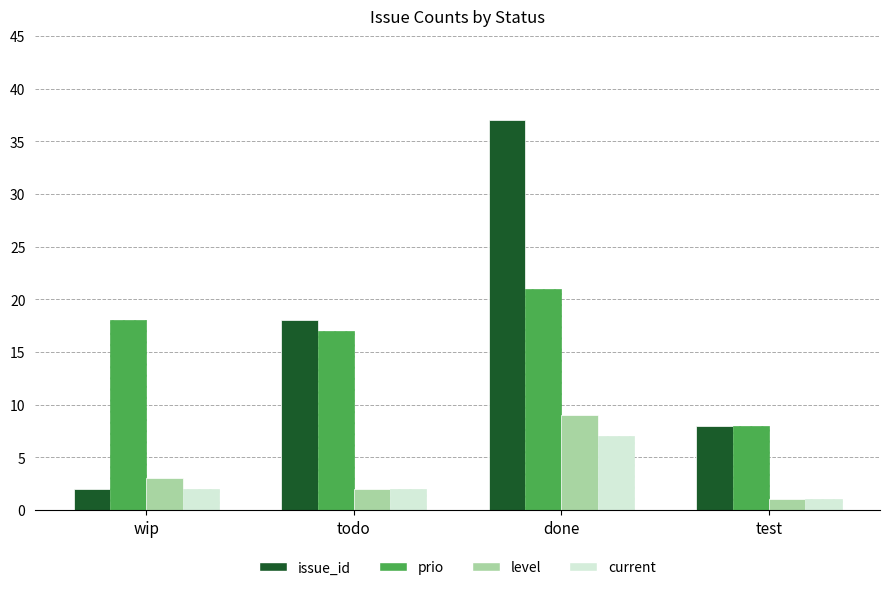

What is the difference between the maximum and minimum values in the issue_id series?

35